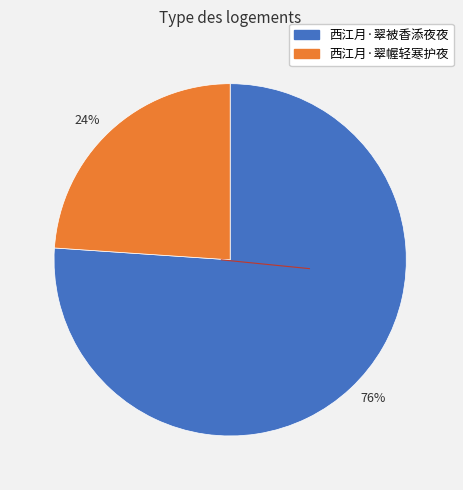

To the nearest percent, what is the difference between the largest and smallest slice percentages?

52%